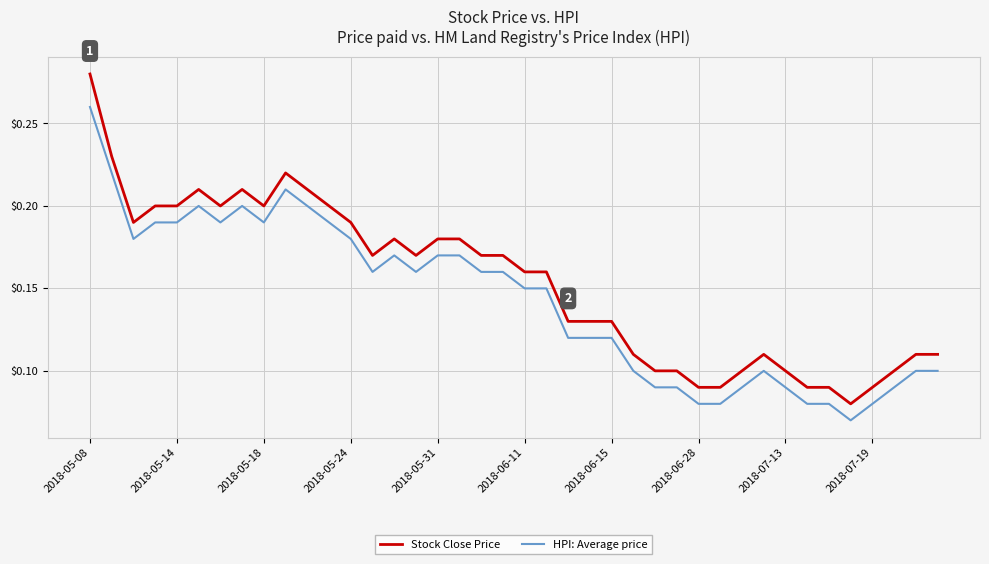

True or false: HPI: Average price and Stock Close Price cross at least once.

False